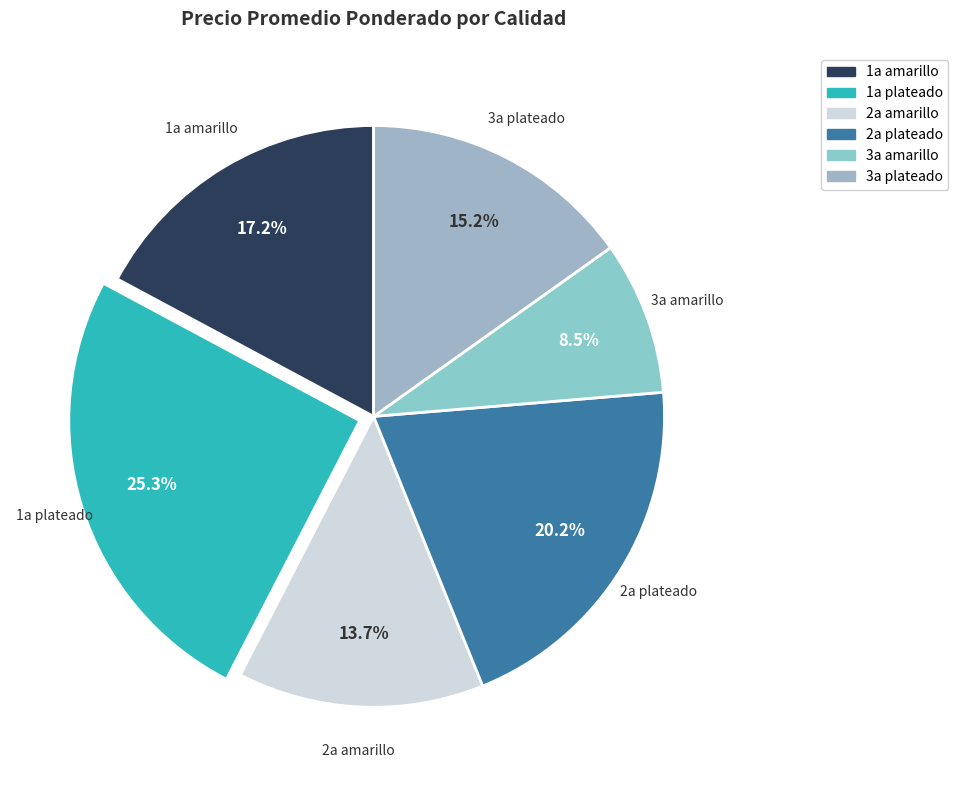

How many segments does this pie chart have?

6